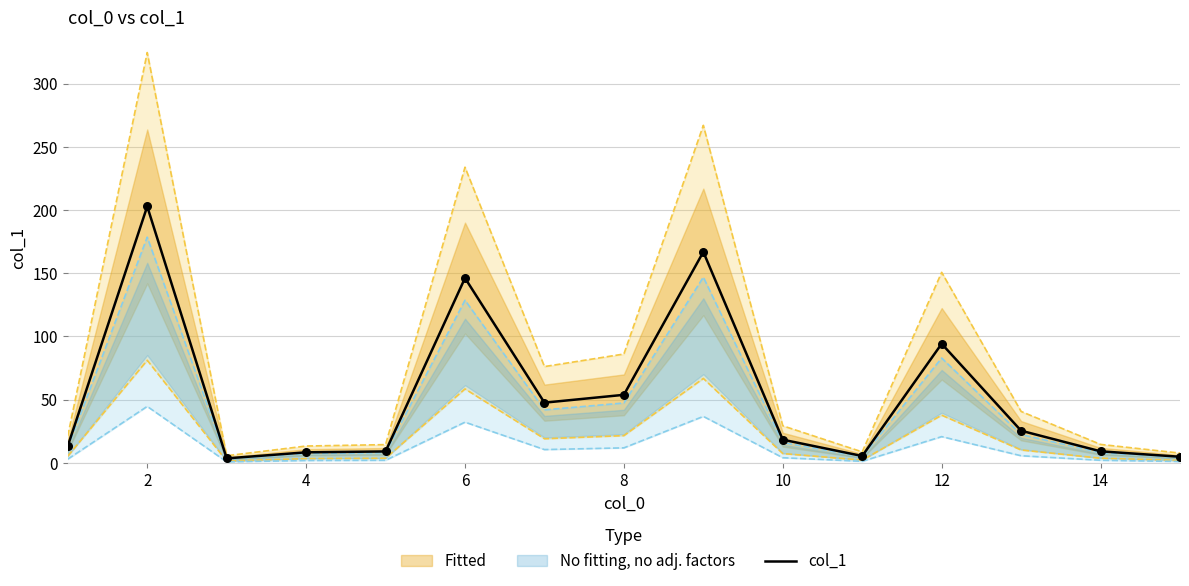

The value of col_1 at 4 is 8.3. True or false?

True